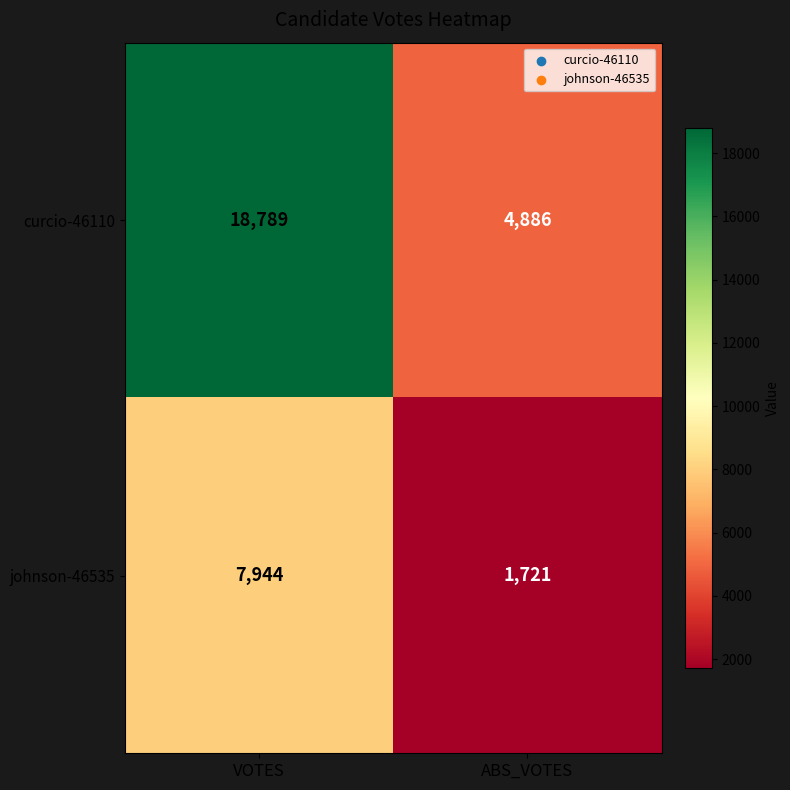

Reading right to left, what are all the values shown in this chart?

curcio-46110: 4886	18789
johnson-46535: 1721	7944